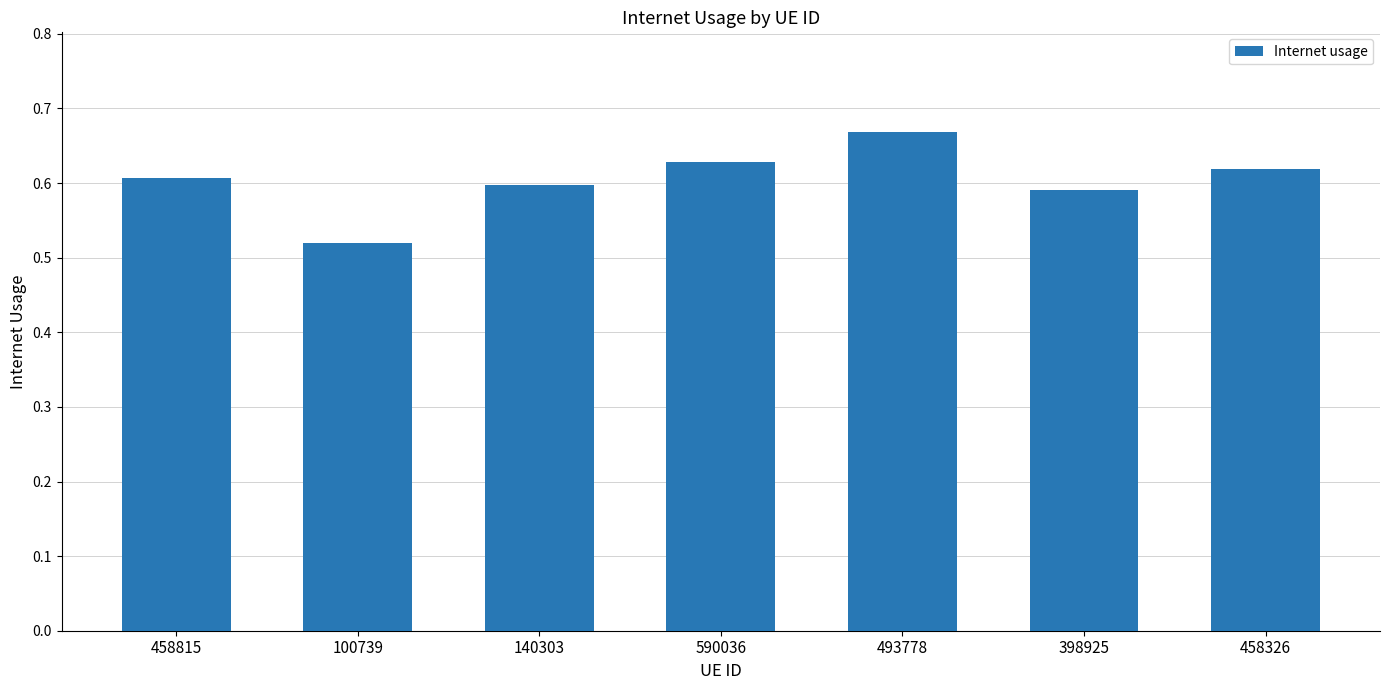

Is it true that the value at 493778 is 1.0?

False